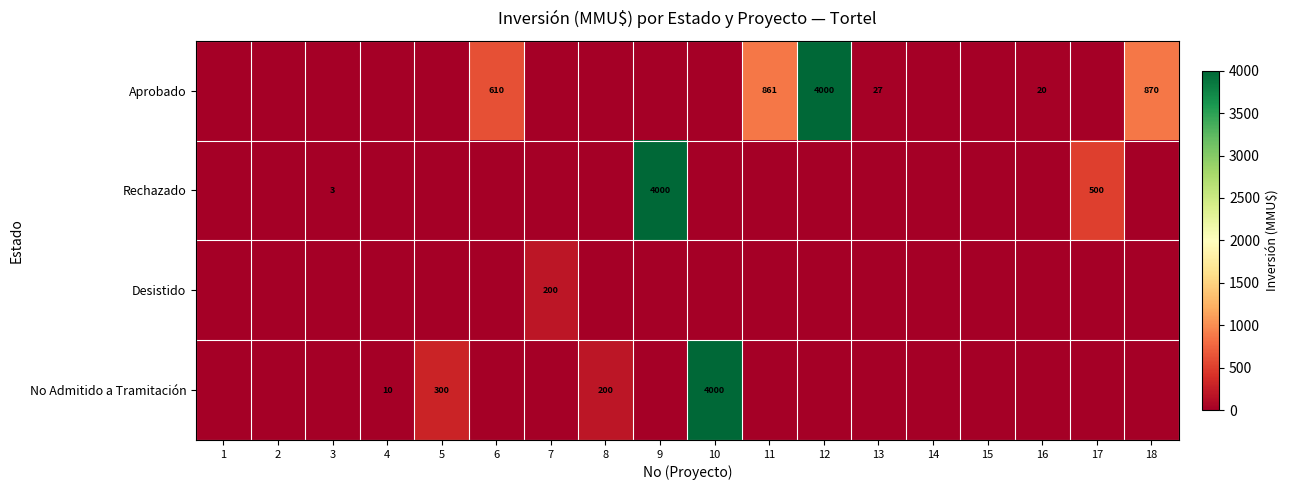

Is it true that No Admitido a Tramitación equals 3 at 4?

False